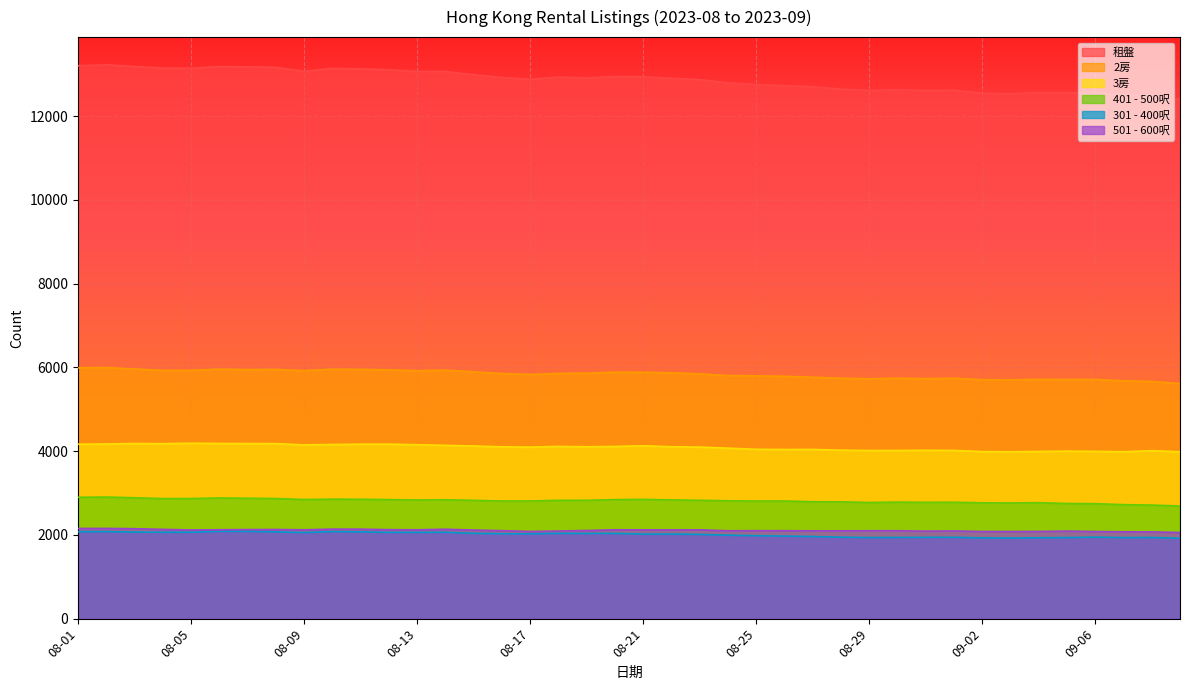

True or false: 301 - 400呎 and 401 - 500呎 cross at least once.

False